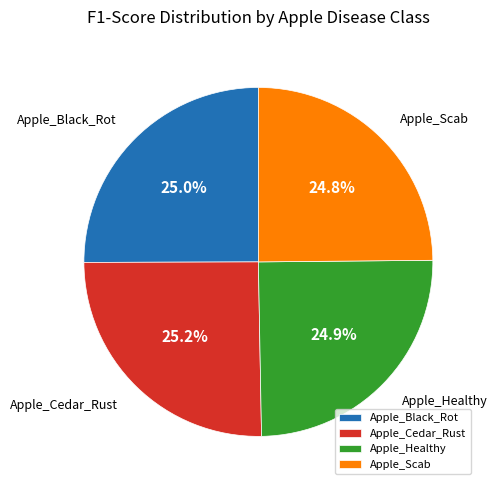

To the nearest percent, what is the combined percentage of Apple_Healthy and Apple_Black_Rot?

50%